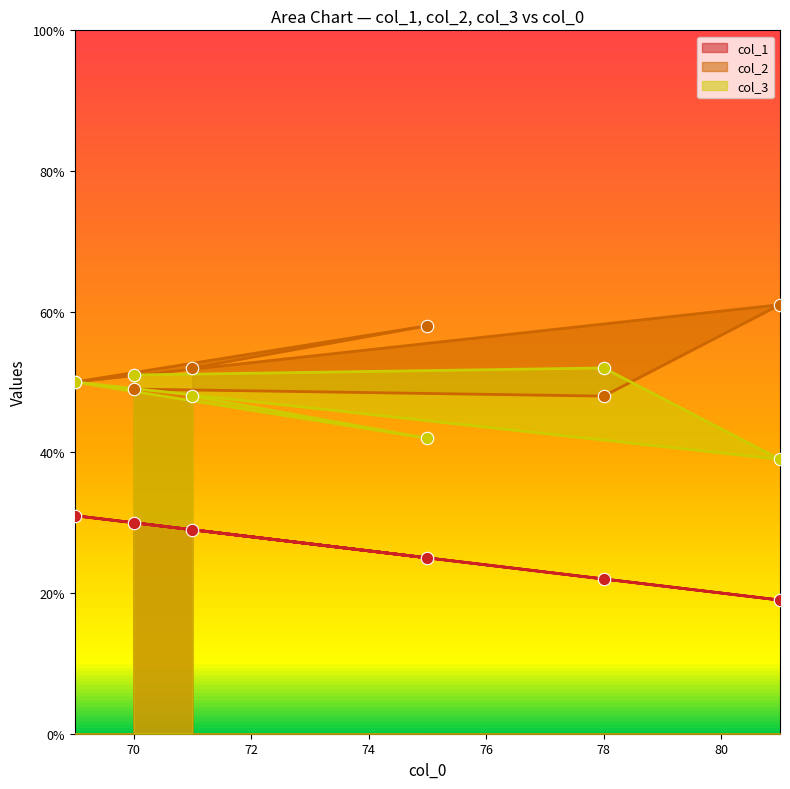

Which series has the largest total across all categories?

col_2